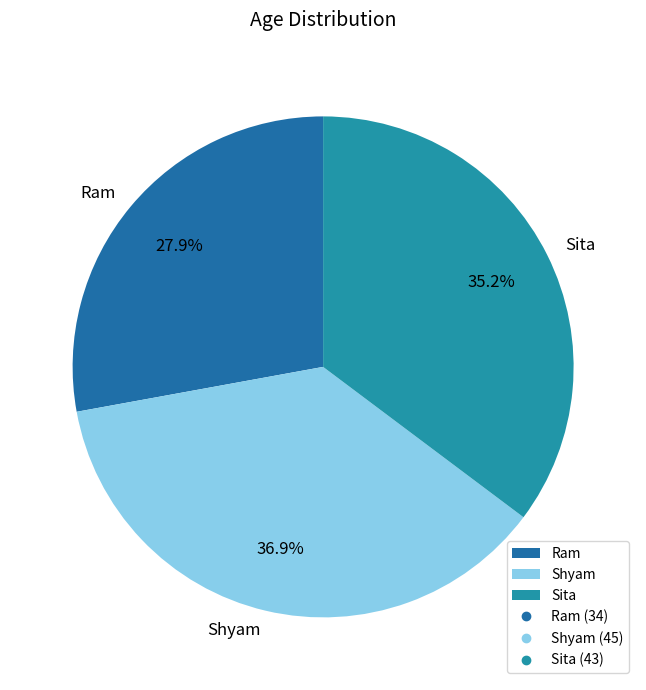

Count the number of slices in the pie.

3